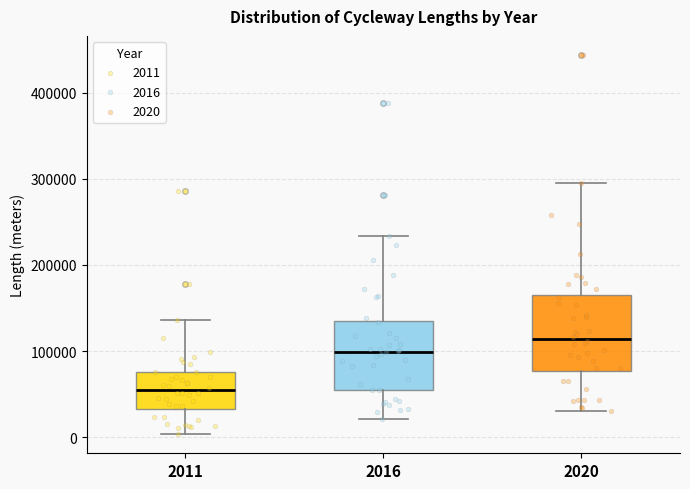

Reading left to right, read every box against the y-axis: the position of its median line, the range the box covers, and the ends of its whiskers. The values are not printed on the chart, so give them approximately, as read against the axis.

2011: median 50000, box 30000 to 80000, whiskers 0 to 140000
2016: median 100000, box 50000 to 140000, whiskers 20000 to 230000
2020: median 110000, box 80000 to 170000, whiskers 30000 to 290000